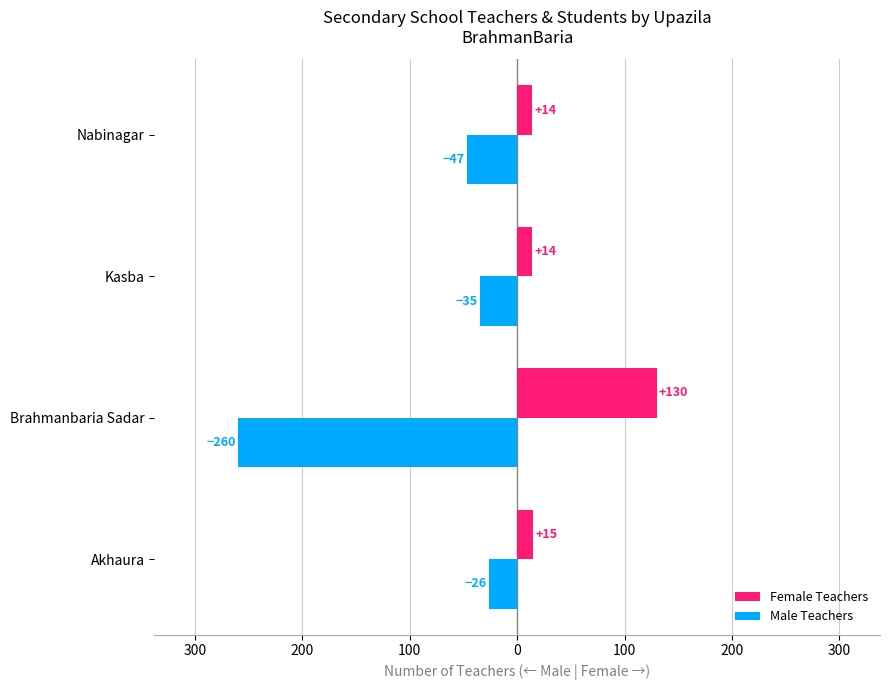

What is the average value of the Female Teachers series?

43